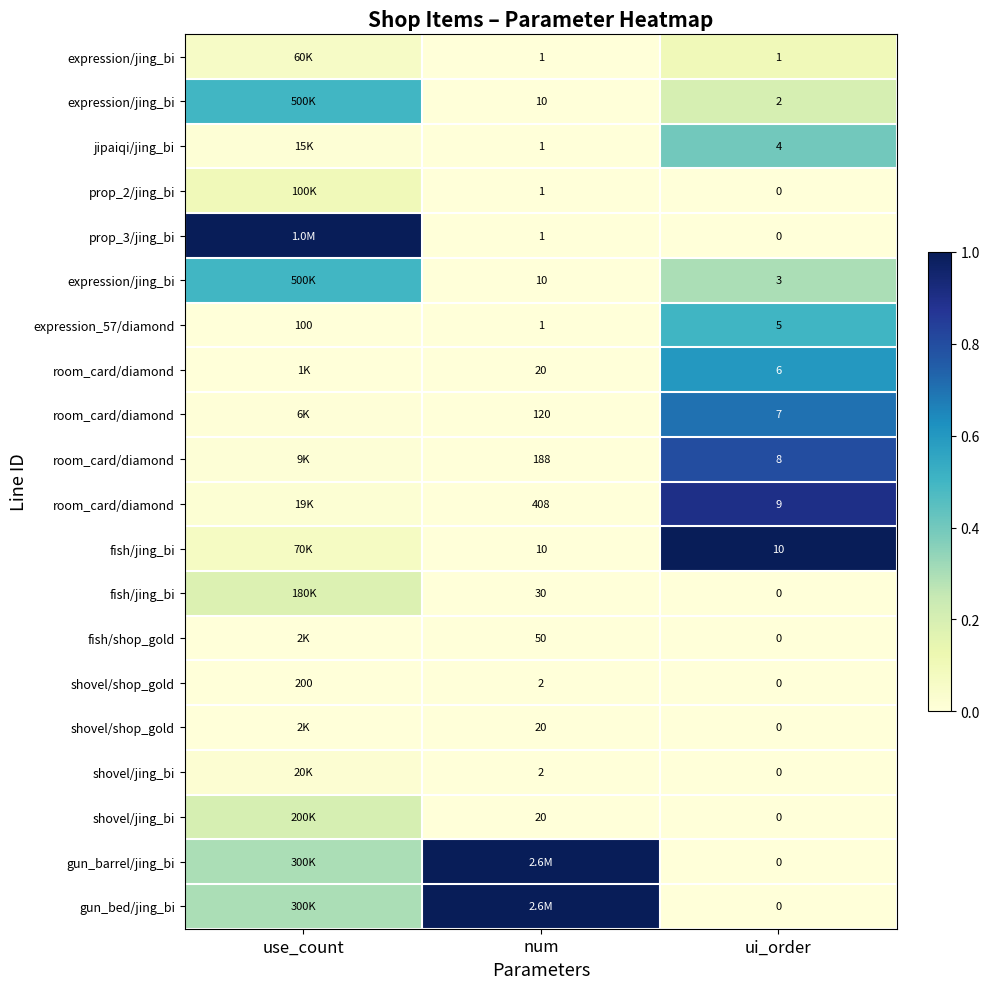

Which has a higher value, num or use_count?

use_count